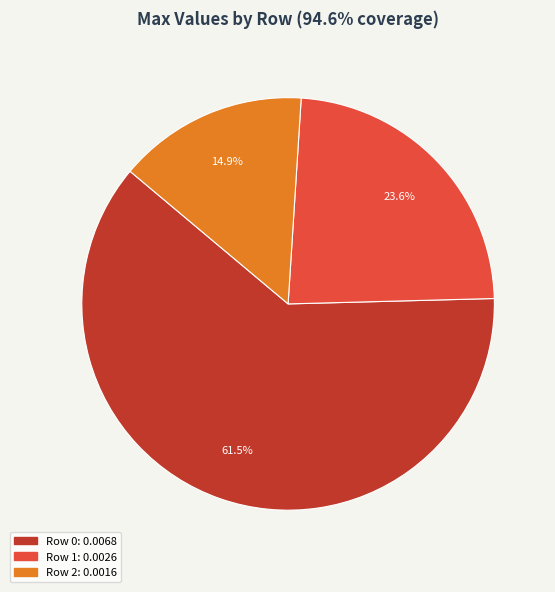

What is the total percentage of Row 2 and Row 1?

38.5%